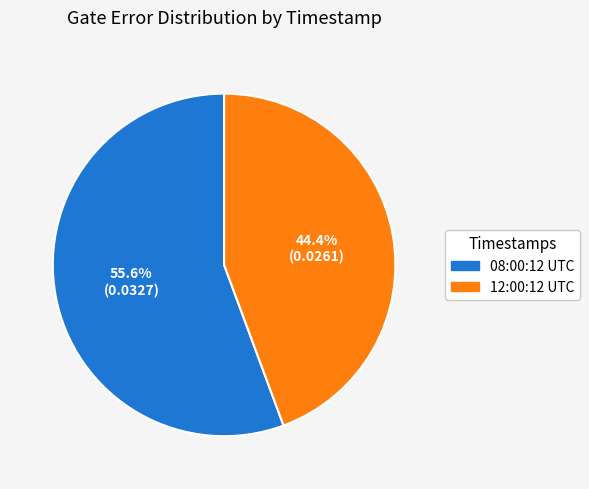

Is there a majority slice in this chart?

Yes